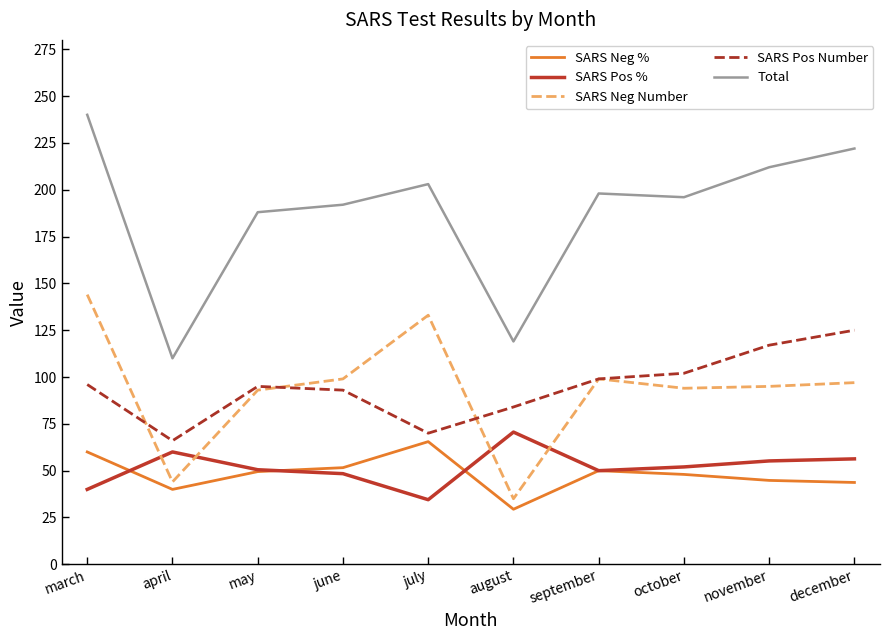

Which series changed the most between may and september?

Total